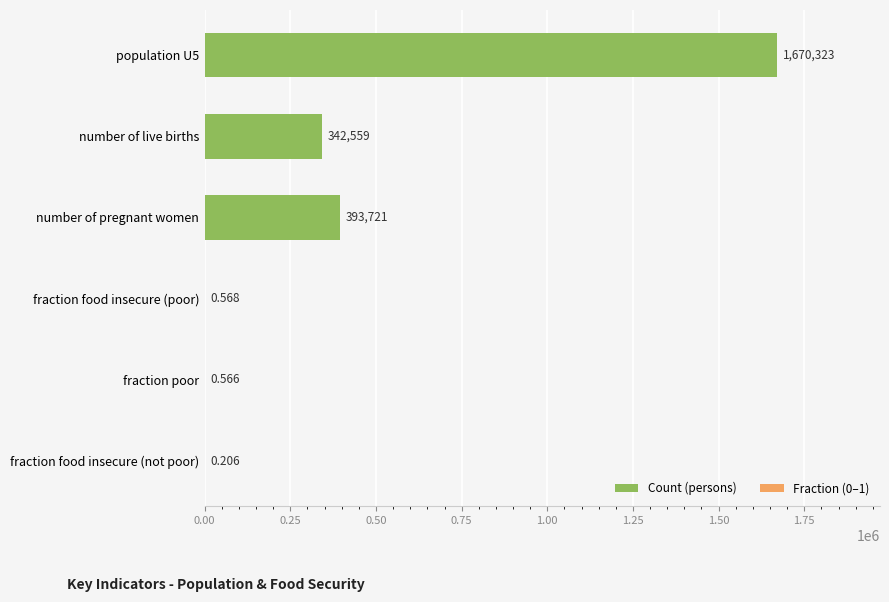

What is the sum of all values?

2406604.3